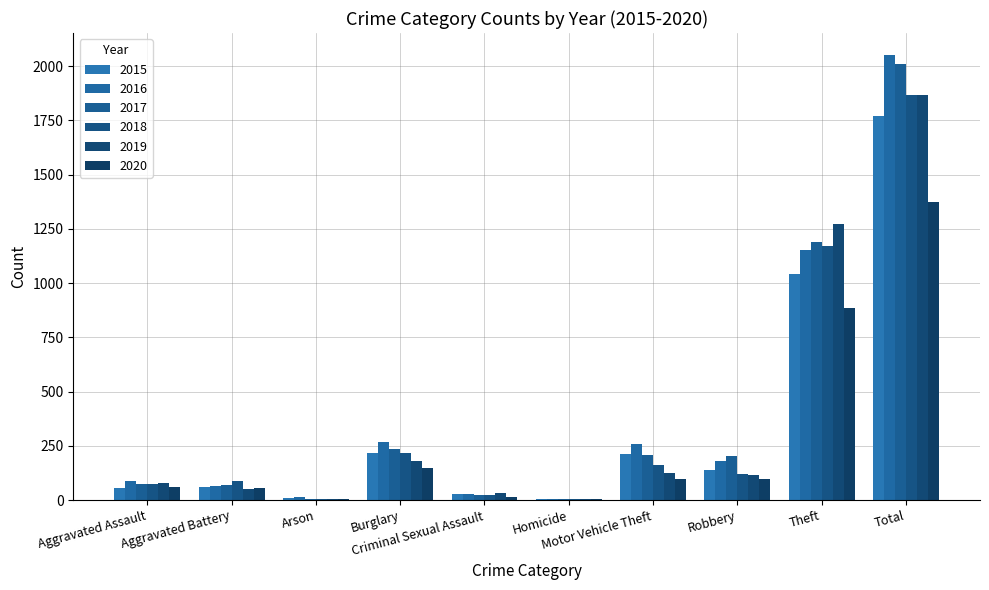

How many series are shown in this chart?

6